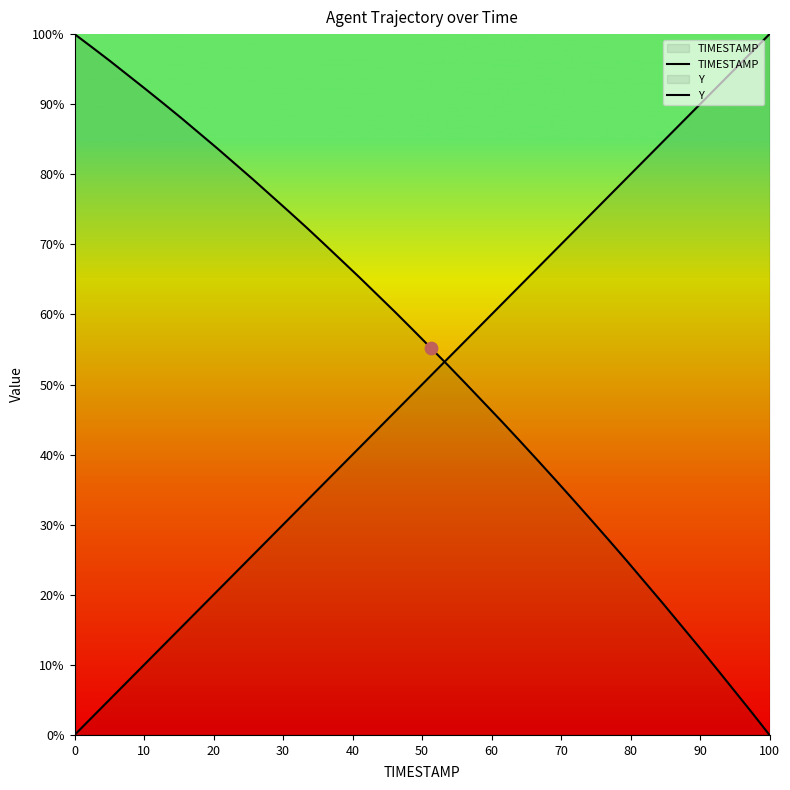

Which series has the largest total across all categories?

Y